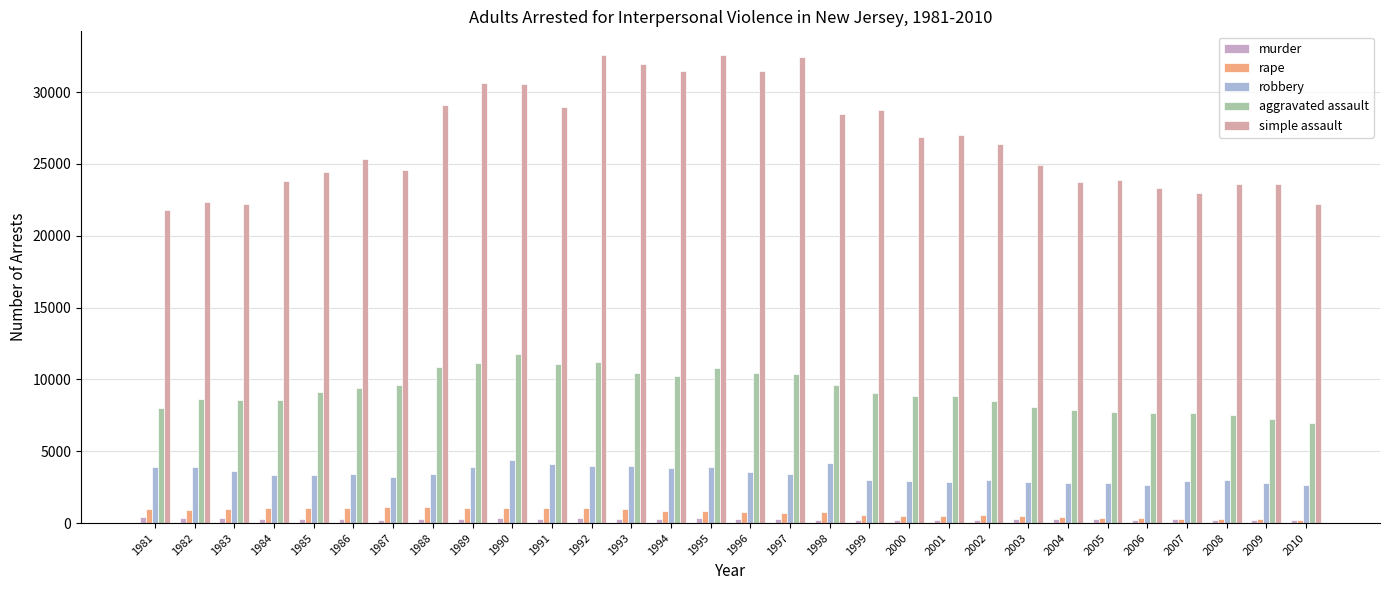

How many data points does each series have?

30